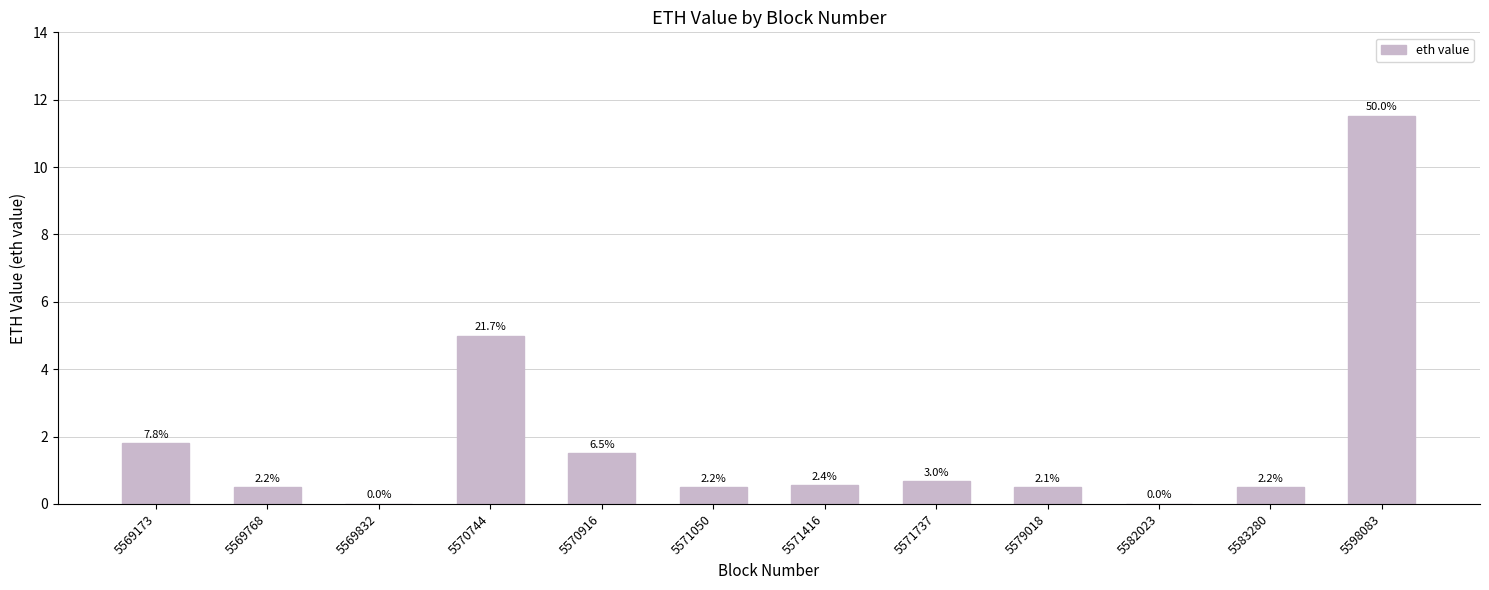

What is the sum of all values?

23.0